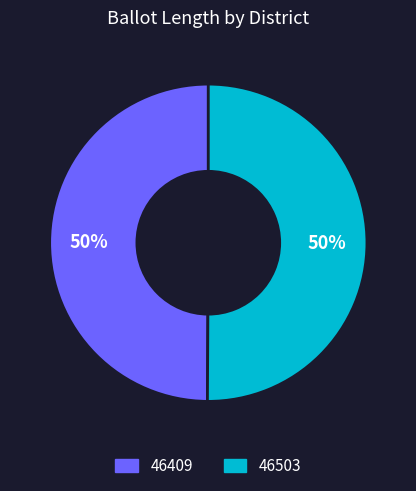

To the nearest percent, what is the average slice percentage?

50%